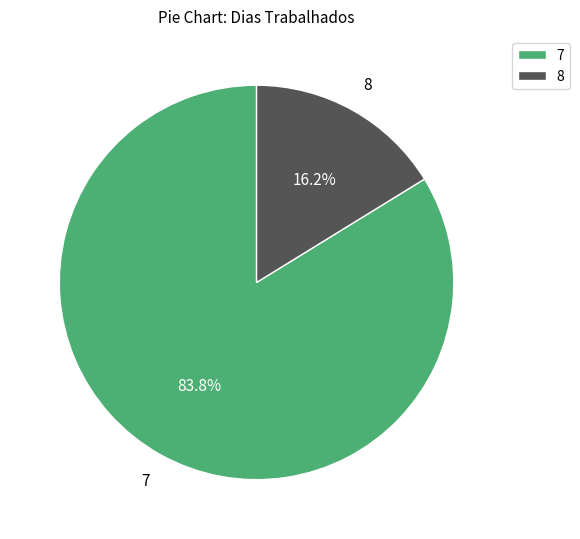

How many slices are in this pie chart?

2